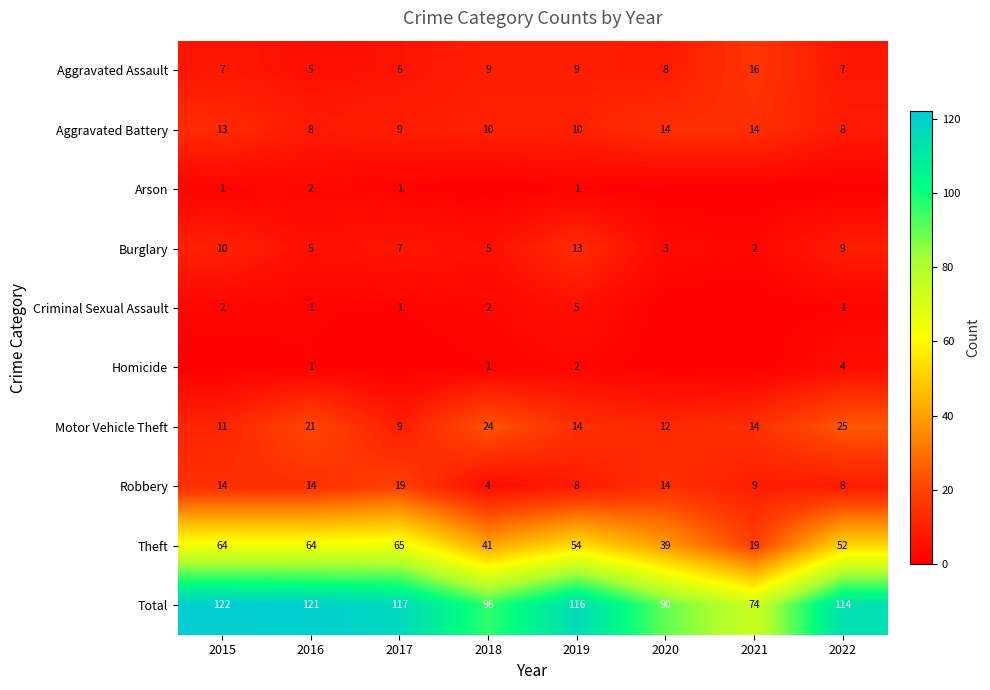

At 2019, list the series in order from largest to smallest.

Total, Theft, Motor Vehicle Theft, Burglary, Aggravated Battery, Aggravated Assault, Robbery, Criminal Sexual Assault, Homicide, Arson